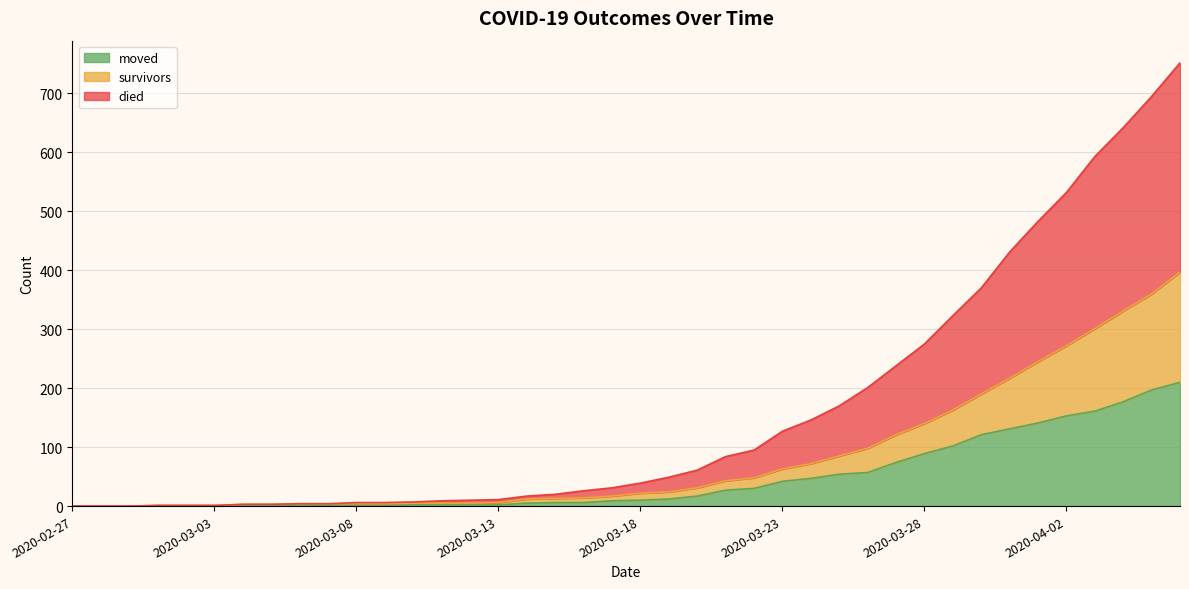

True or false: died and moved cross at least once.

False